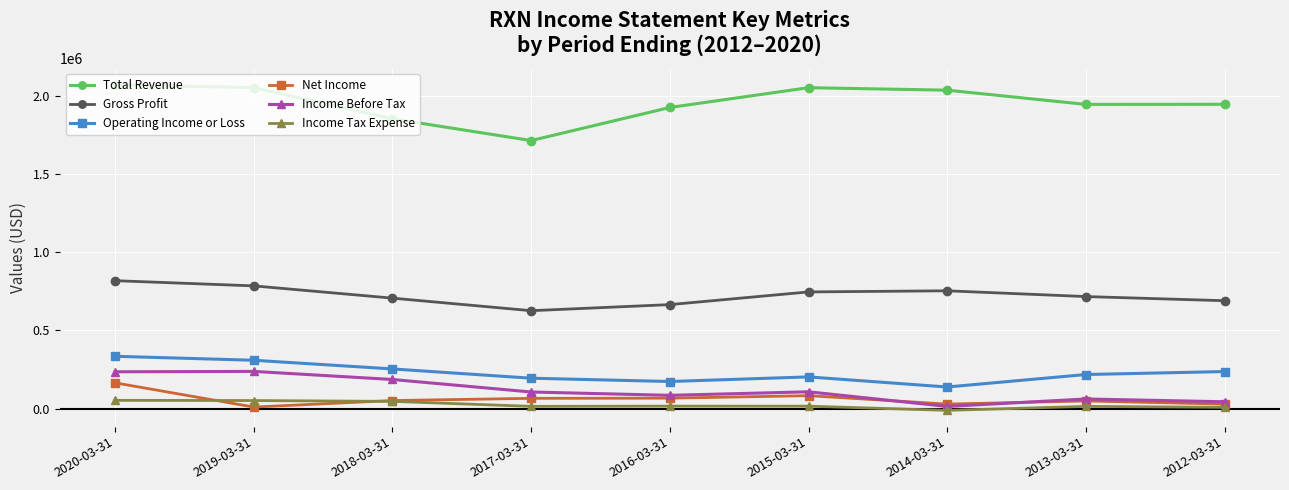

Which label corresponds to the smallest value in the chart?

2014-03-31